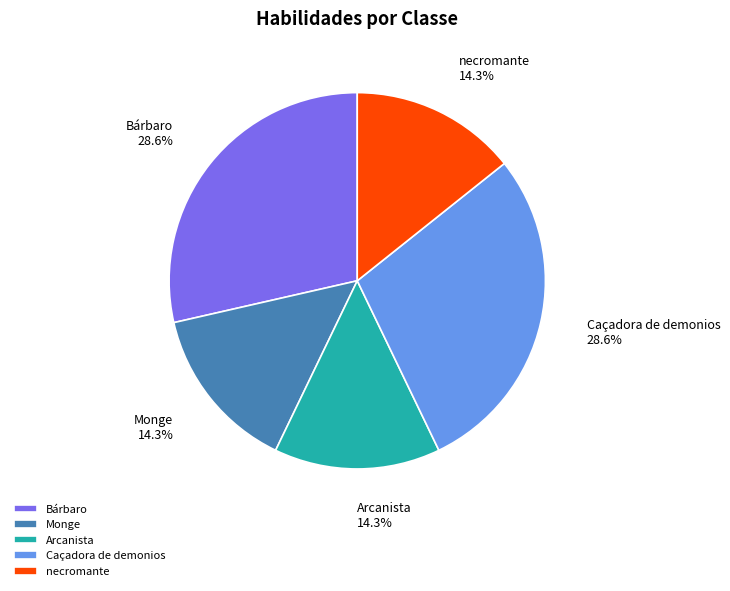

Combined, do Bárbaro and Arcanista account for over 50%?

No